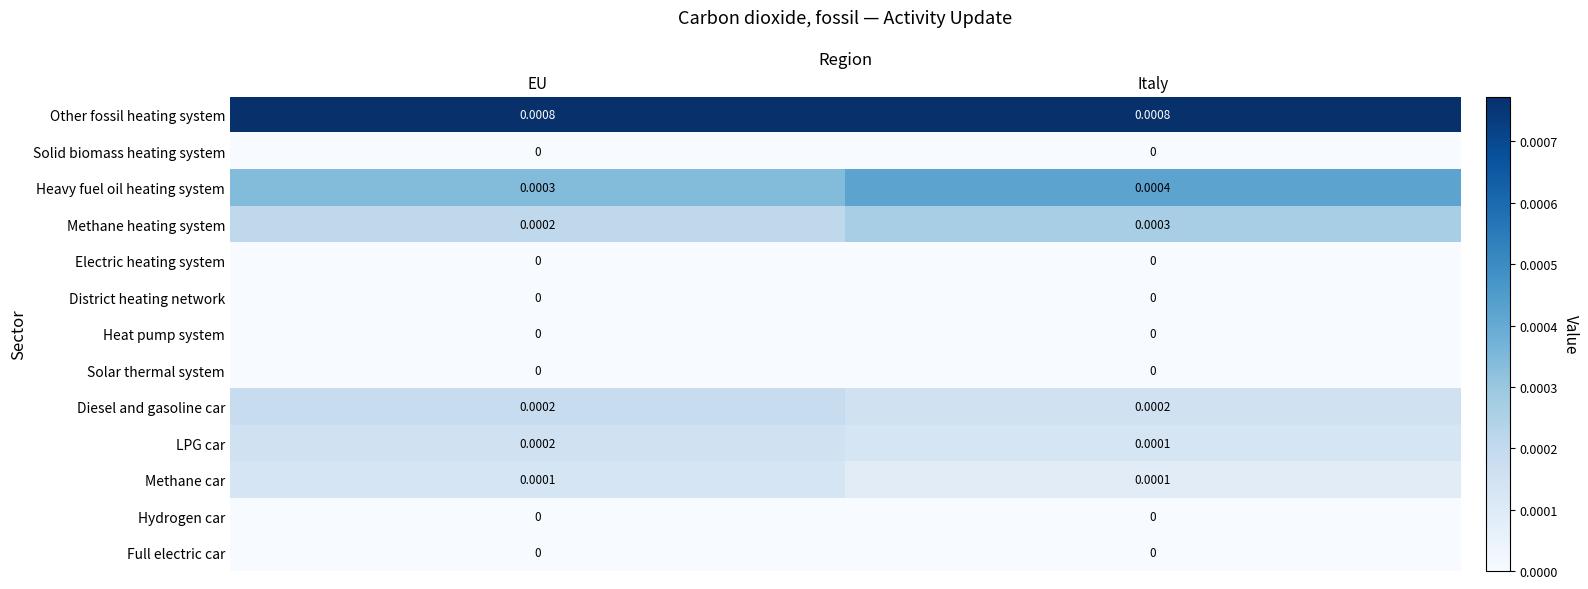

Which category has the lowest value in the LPG car series?

Italy